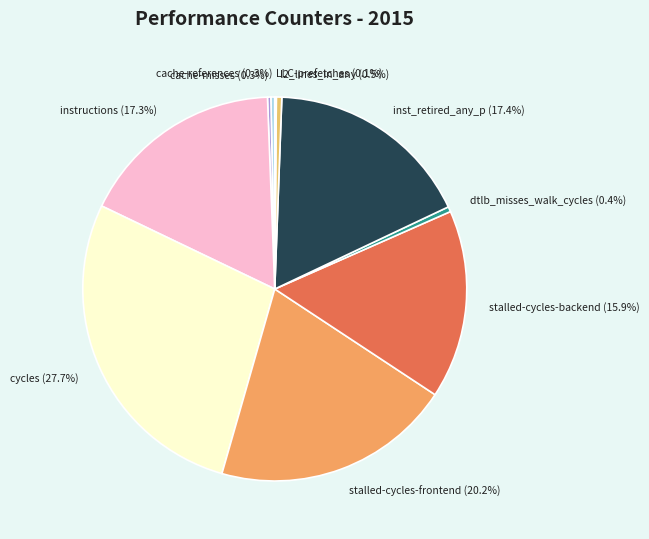

To the nearest percent, what percentage of the pie is inst_retired_any_p?

17%